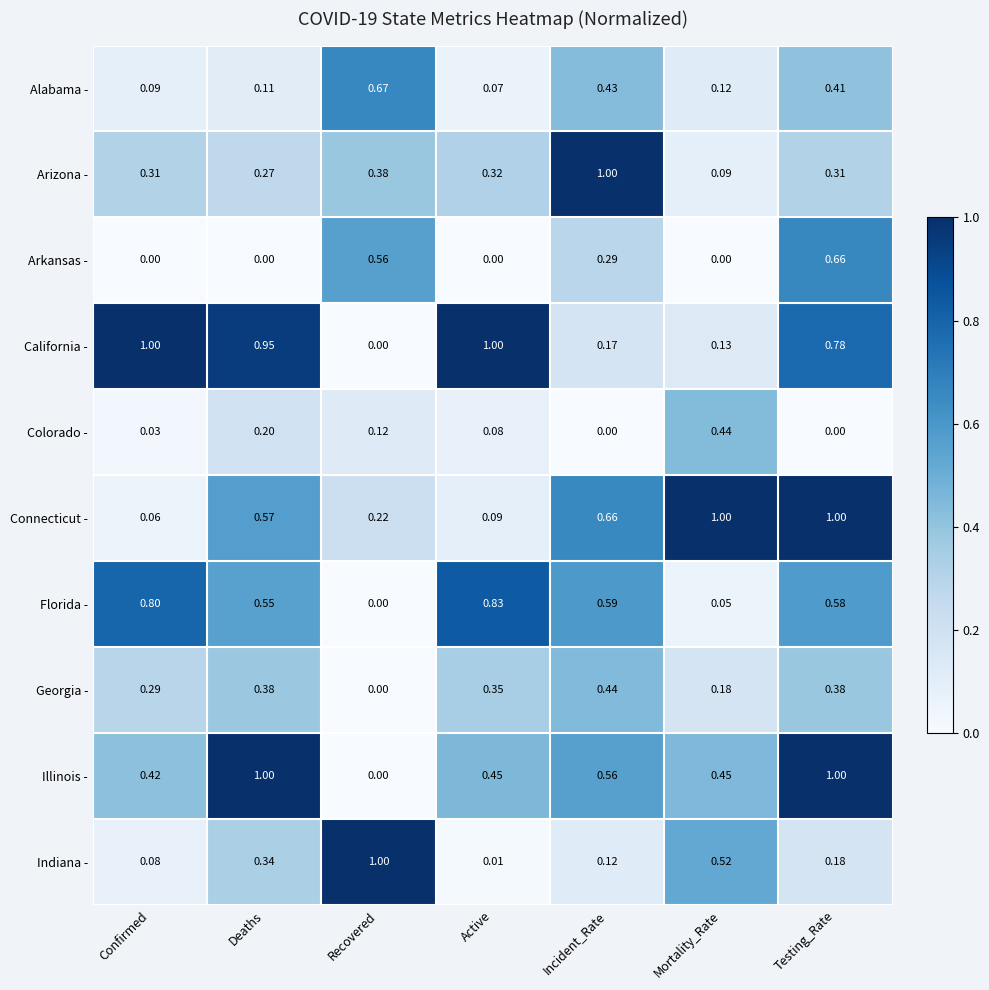

Where is Indiana - nearest to the value 0?

Active